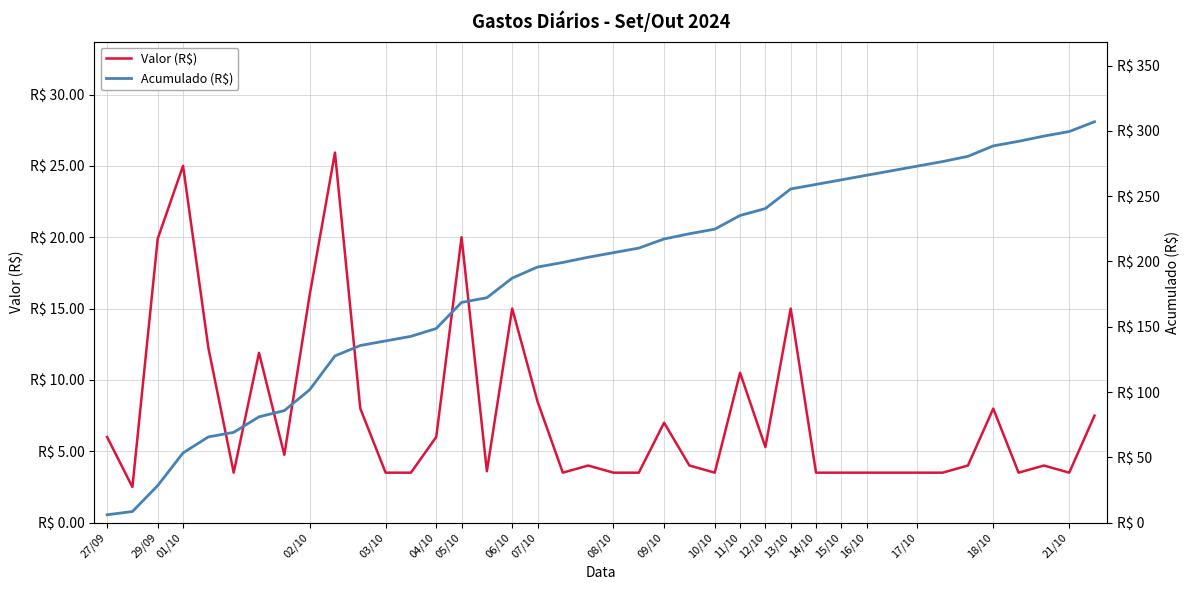

True or false: Valor (R$) and Acumulado (R$) intersect in this chart.

False